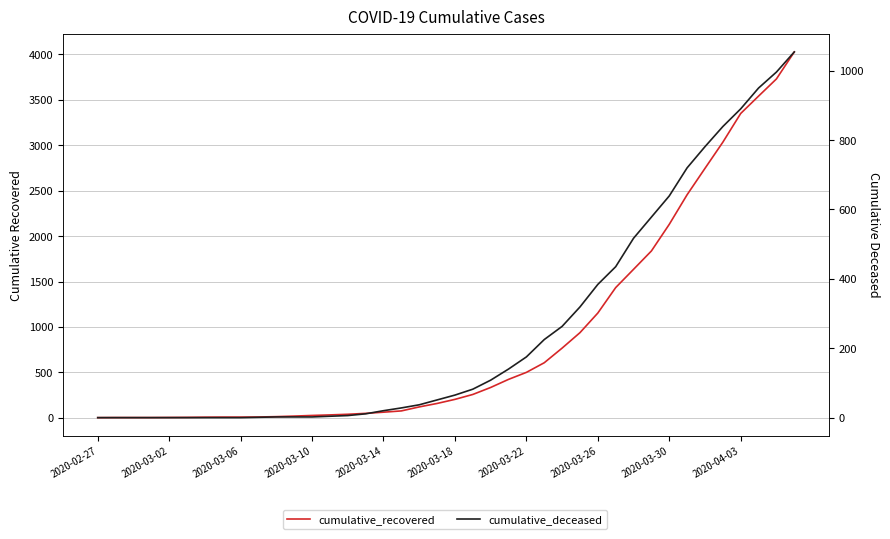

Rank the series at 2020-03-26 from lowest to highest value.

cumulative_deceased, cumulative_recovered